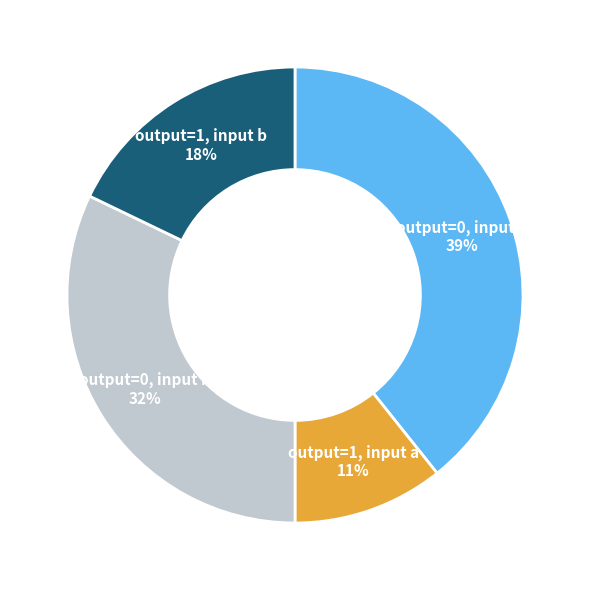

How many segments does this pie chart have?

4